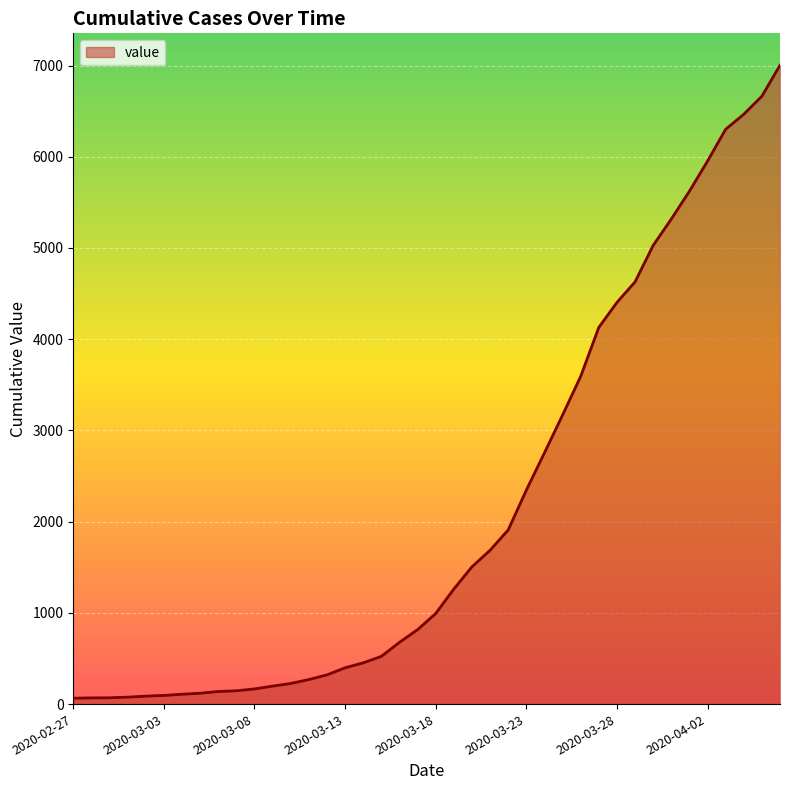

What is the maximum value shown in the chart?

7003